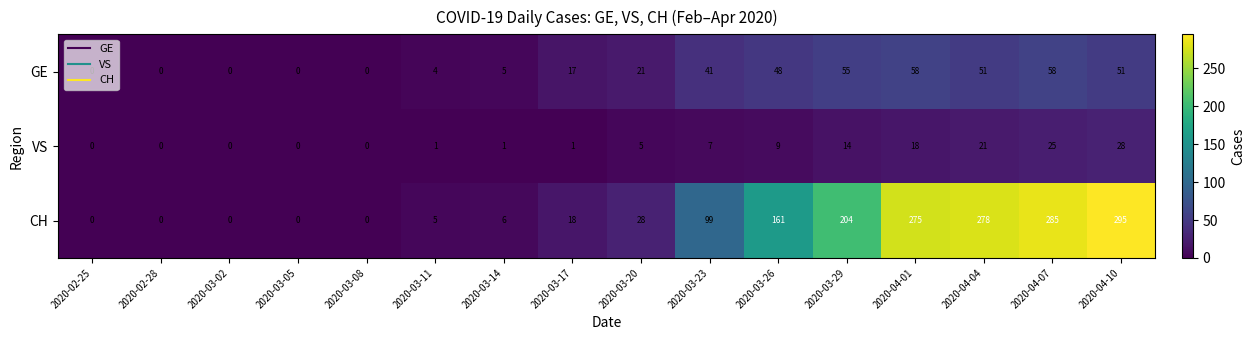

What is the difference between the maximum and minimum values in the VS series?

28